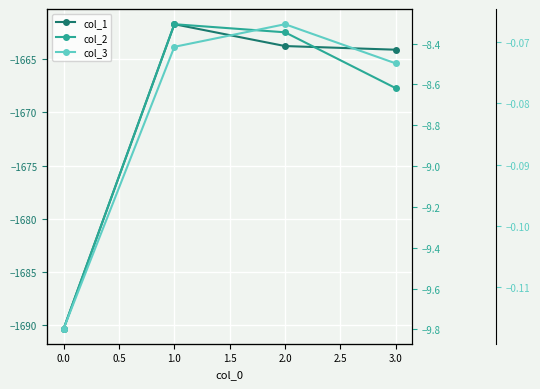

True or false: col_2 has more than 1 interior local peaks.

False